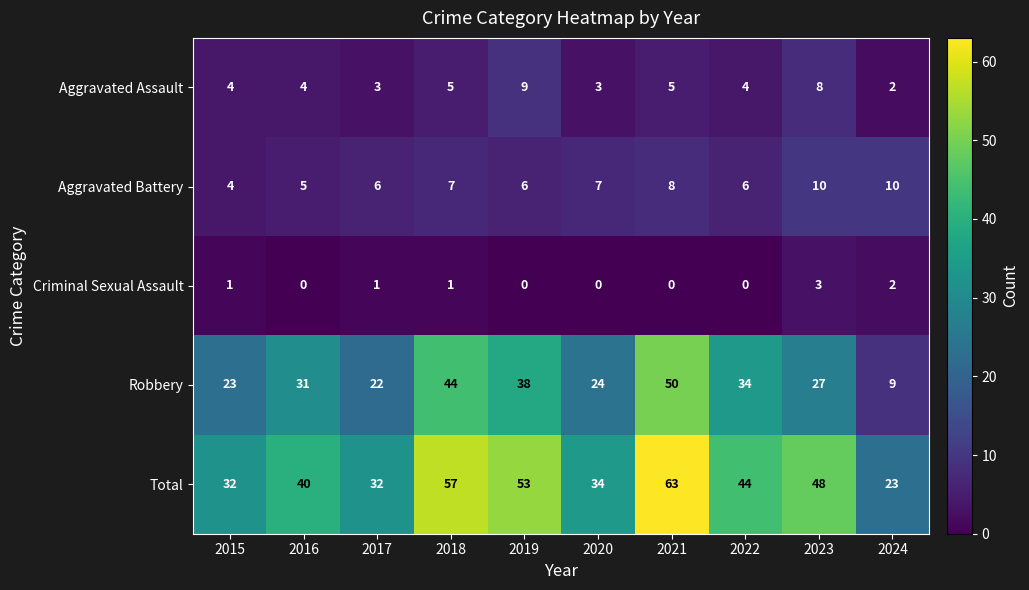

What is the sum of all Aggravated Battery values?

69